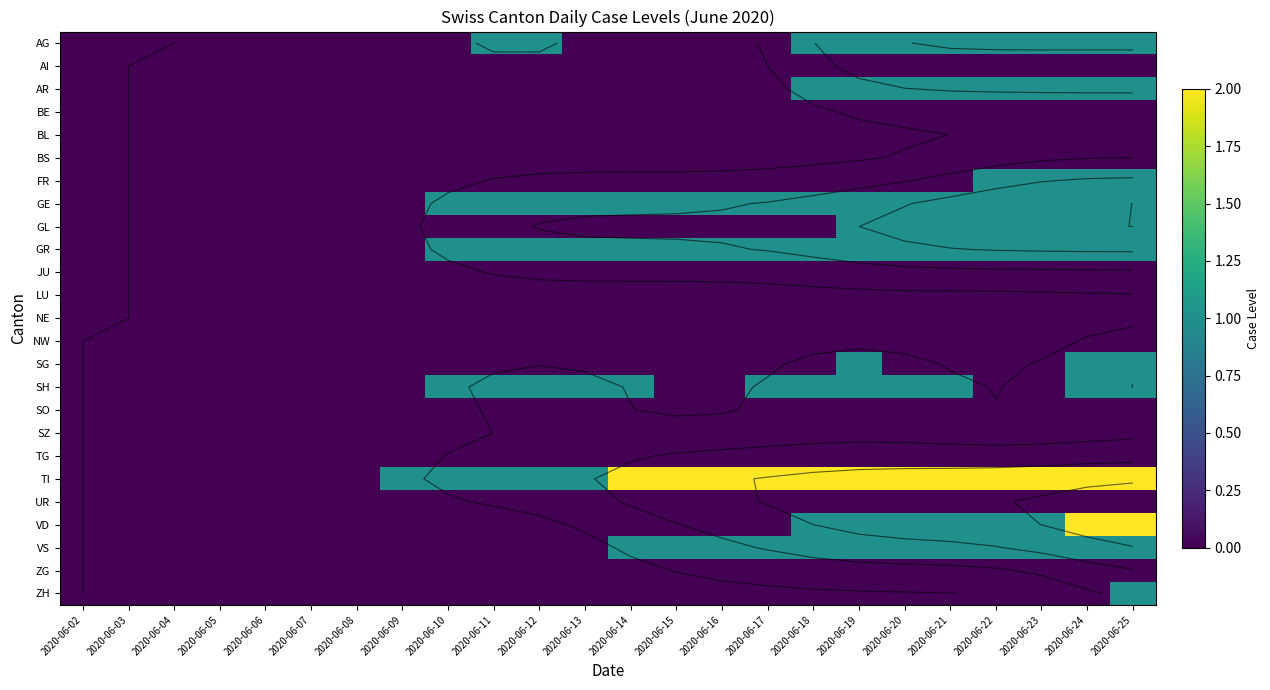

Rank the categories by SO value from lowest to highest.

2020-06-02, 2020-06-03, 2020-06-04, 2020-06-05, 2020-06-06, 2020-06-07, 2020-06-08, 2020-06-09, 2020-06-10, 2020-06-11, 2020-06-12, 2020-06-13, 2020-06-14, 2020-06-15, 2020-06-16, 2020-06-17, 2020-06-18, 2020-06-19, 2020-06-20, 2020-06-21, 2020-06-22, 2020-06-23, 2020-06-24, 2020-06-25